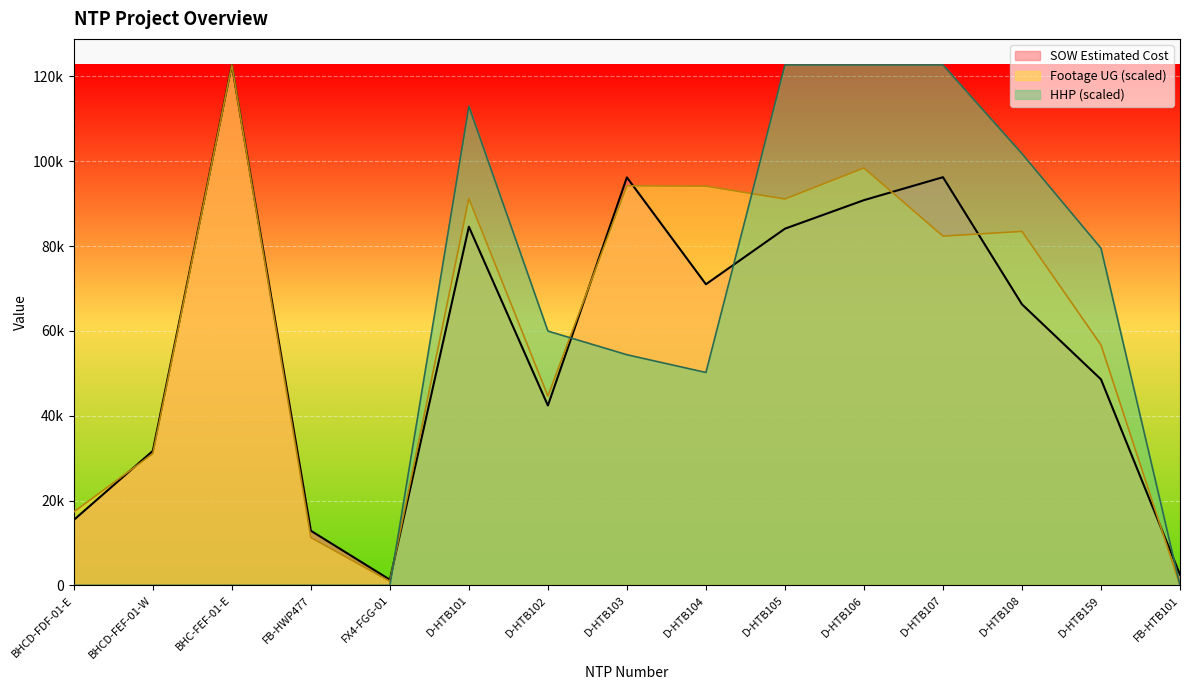

What is the difference between the highest and lowest values at BHCD-FEF-01-W?

31717.7